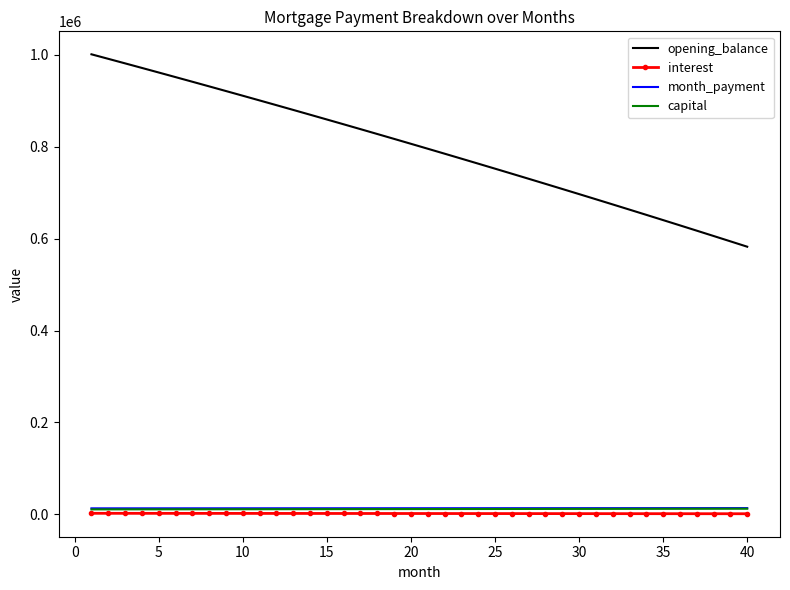

What is the greatest value displayed?

1001000.0